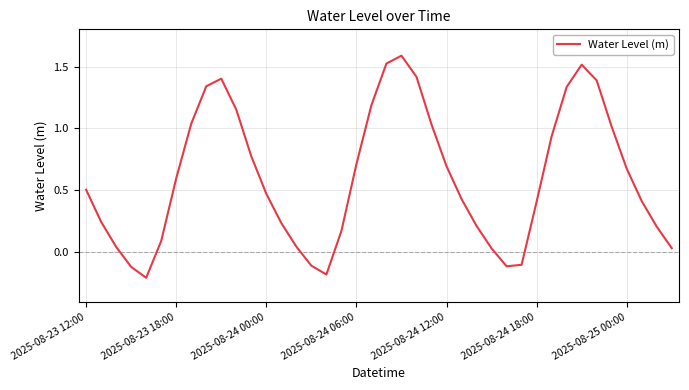

What is the difference between the maximum and minimum values?

1.8